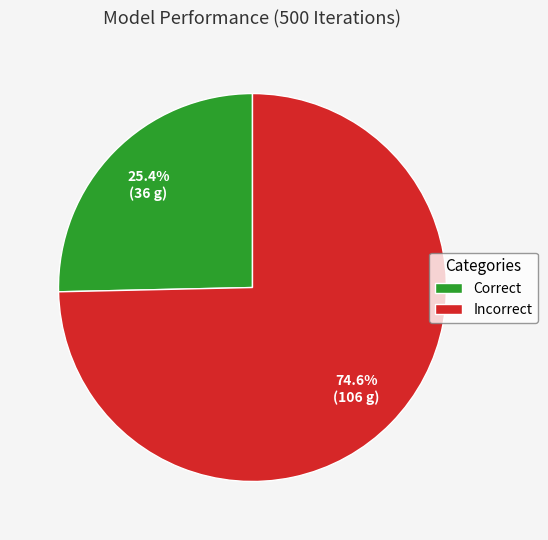

True or false: Correct accounts for 13% of the total.

False